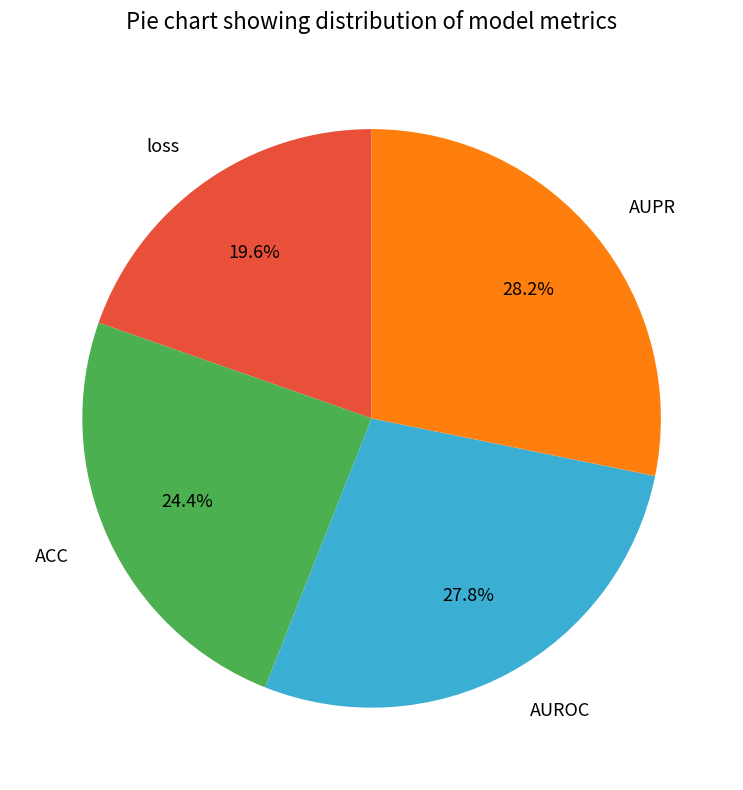

Does any single category account for the majority?

No